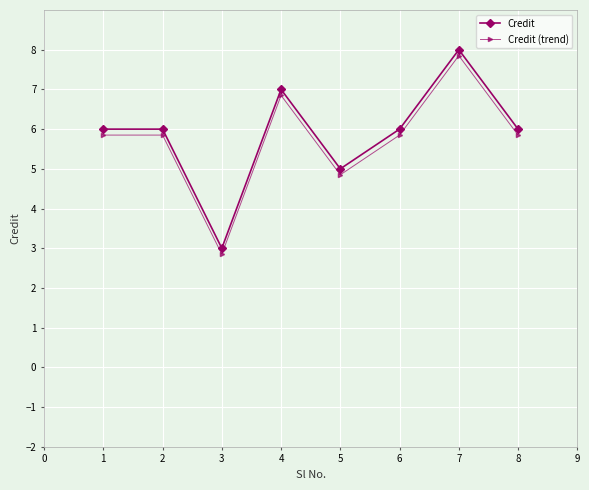

The Credit (trend) series shows 9.3 at 3. True or false?

False